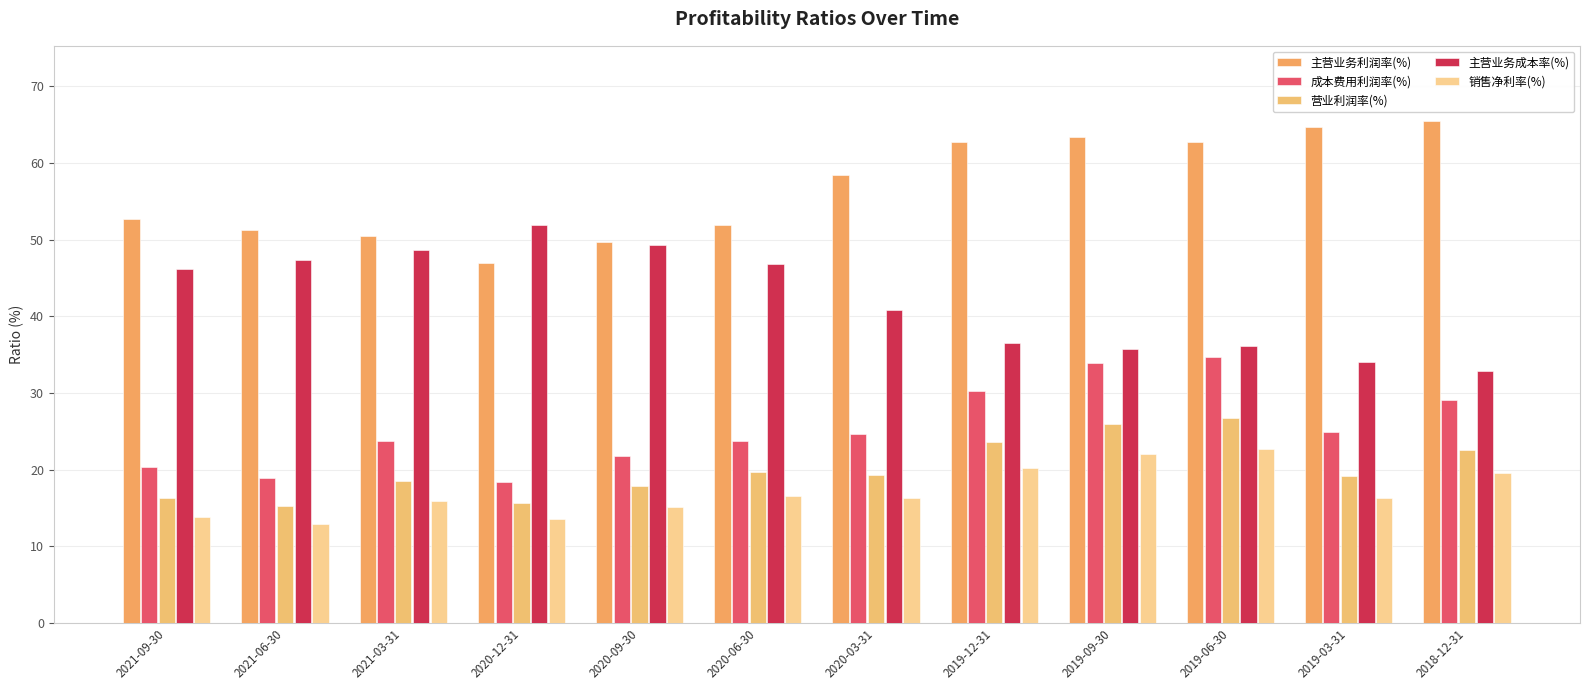

List the series in order of their peak value, lowest first.

销售净利率(%), 营业利润率(%), 成本费用利润率(%), 主营业务成本率(%), 主营业务利润率(%)